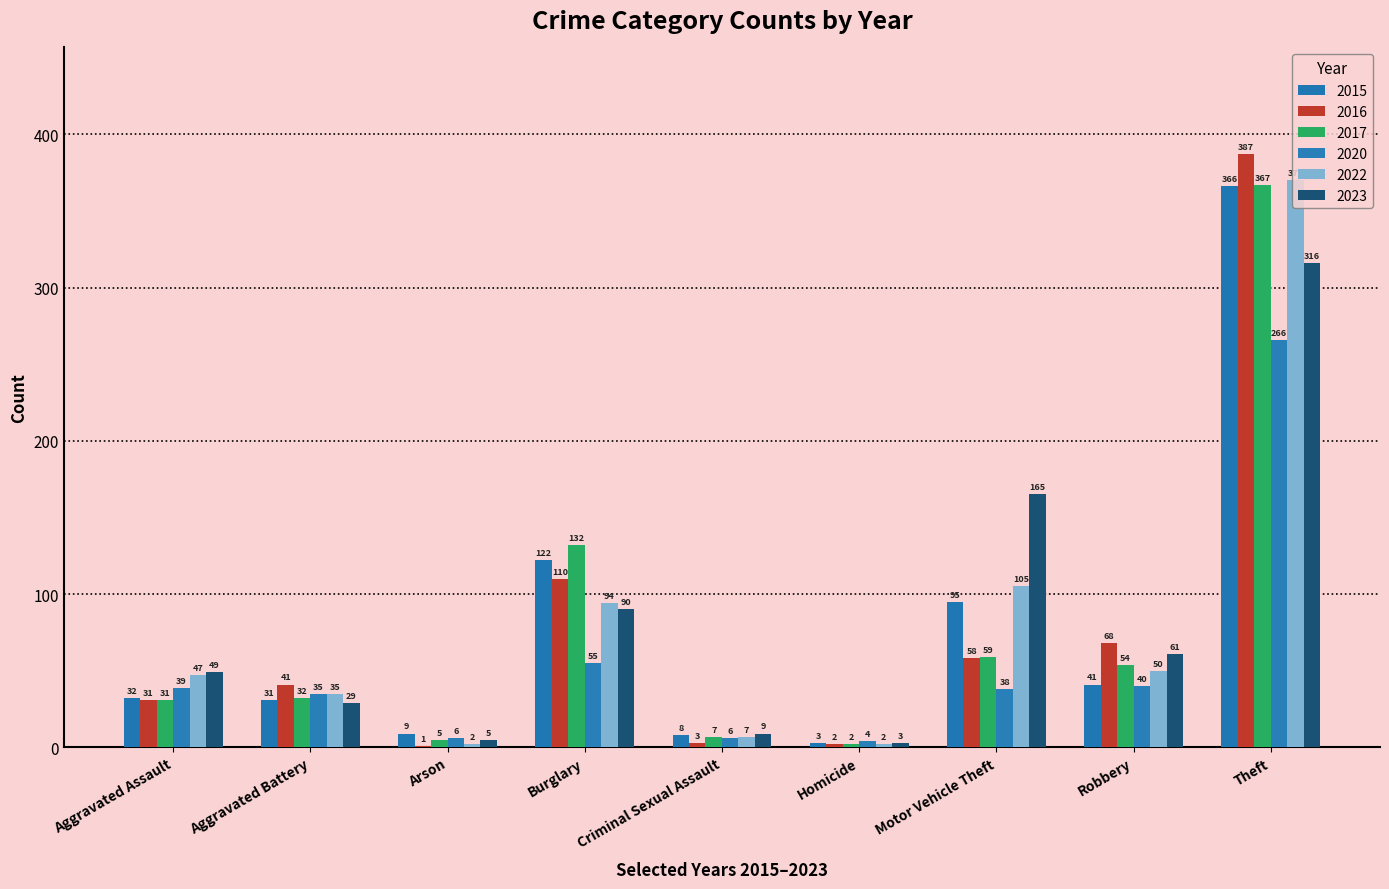

What are all the series names shown in the legend?

2015, 2016, 2017, 2020, 2022, 2023